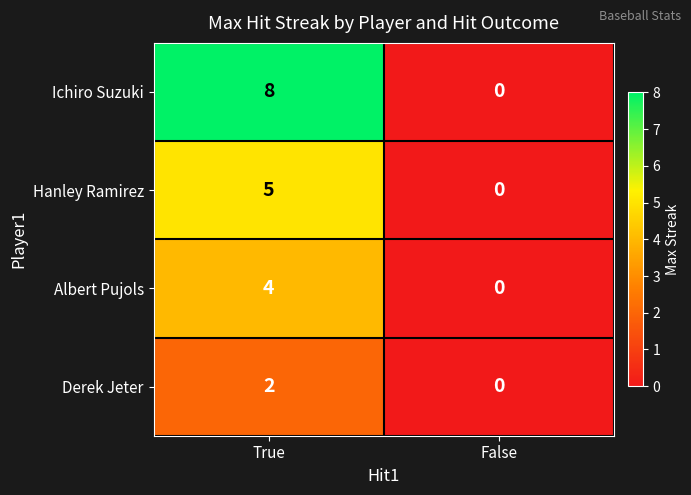

Which series has the largest total across all categories?

Ichiro Suzuki